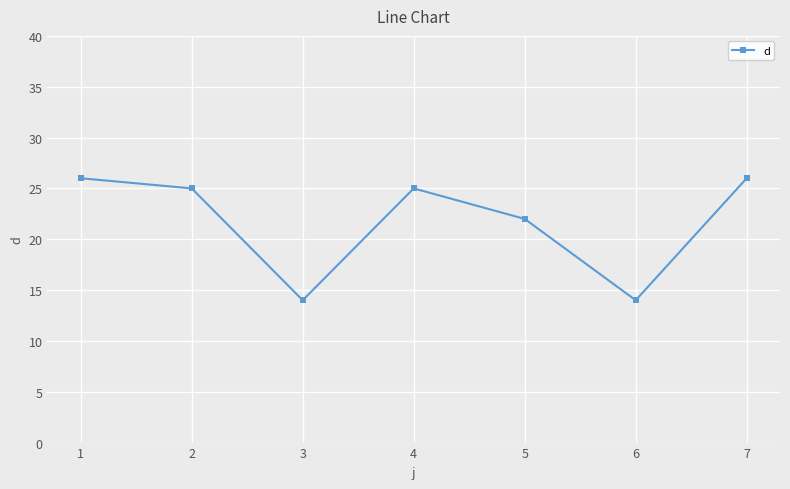

Approximately how many times larger is the value at 5 compared to 3?

1.6